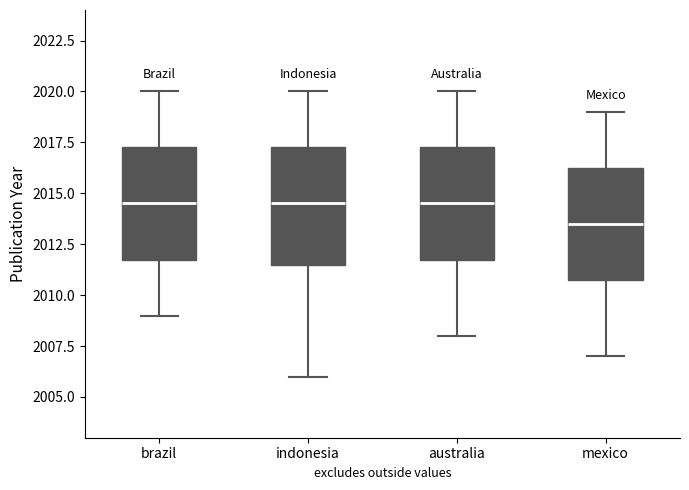

Reading left to right, read every box against the y-axis: the position of its median line, the range the box covers, and the ends of its whiskers. The values are not printed on the chart, so give them approximately, as read against the axis.

brazil: median 2014.5, box 2012.0 to 2017.5, whiskers 2009.0 to 2020.0
indonesia: median 2014.5, box 2011.5 to 2017.5, whiskers 2006.0 to 2020.0
australia: median 2014.5, box 2012.0 to 2017.5, whiskers 2008.0 to 2020.0
mexico: median 2013.5, box 2011.0 to 2016.5, whiskers 2007.0 to 2019.0